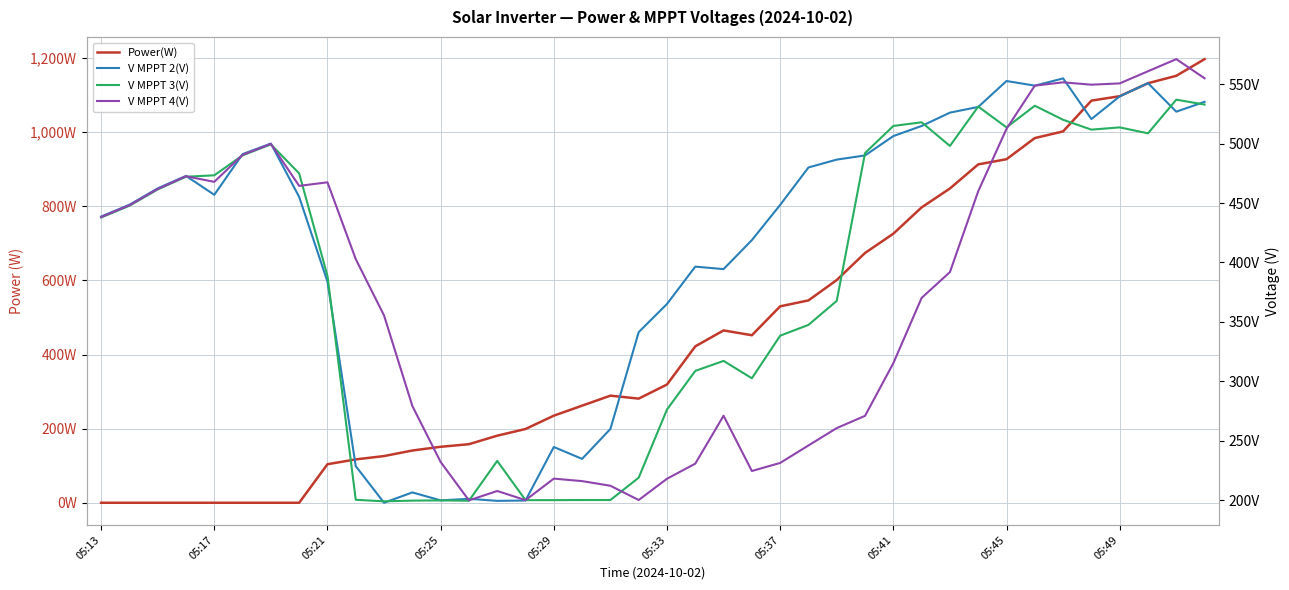

Which series has the largest range (max minus min)?

Power(W)